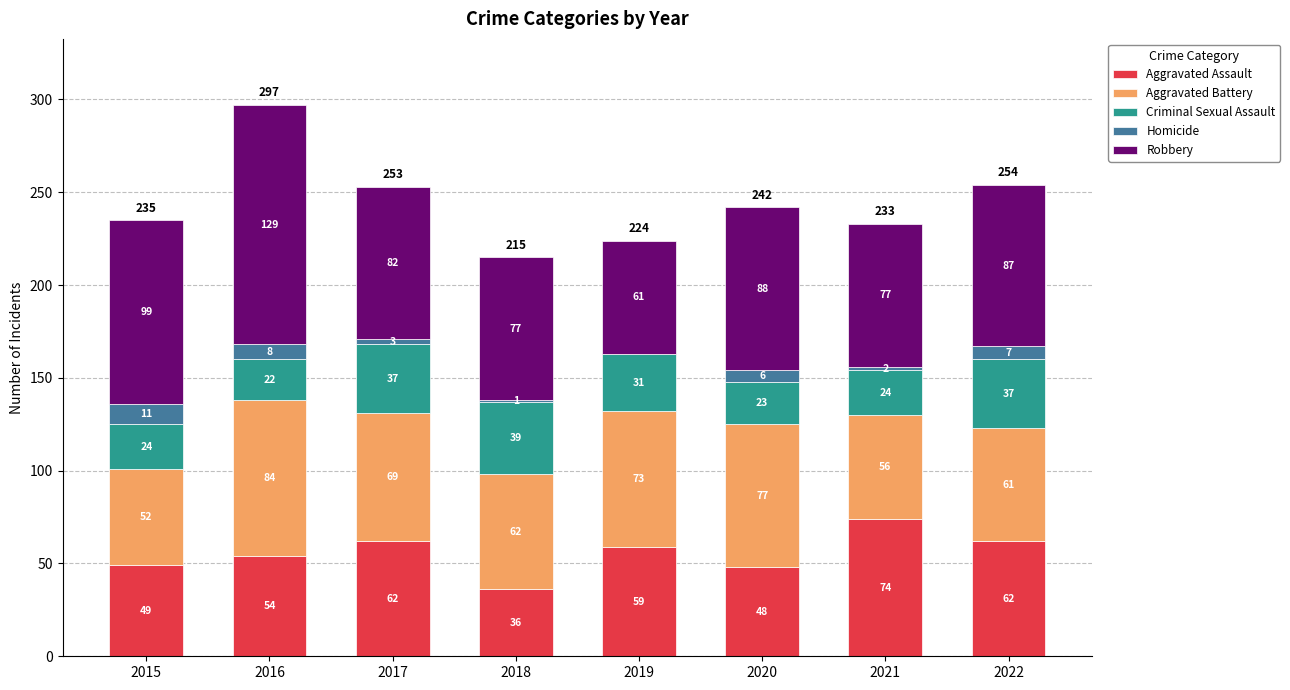

At which category is the sum across all series the highest?

2016